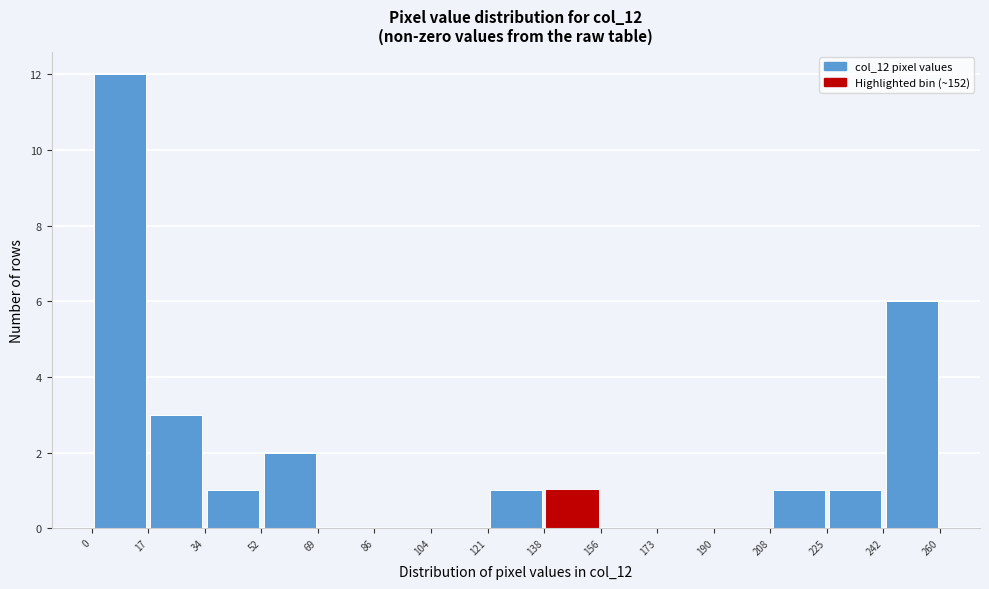

Which range on the x-axis has the tallest bar?

0 to 17